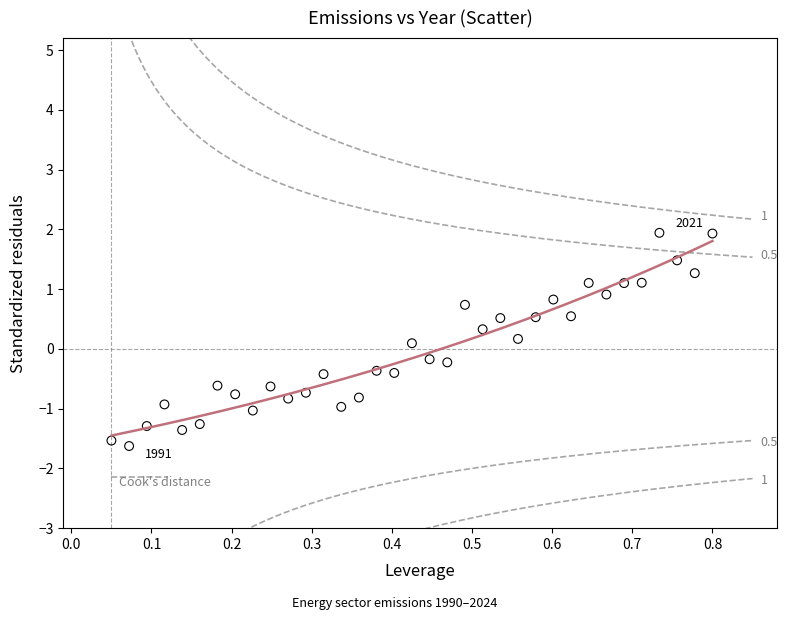

What is the range of X values (max minus min)?

0.8